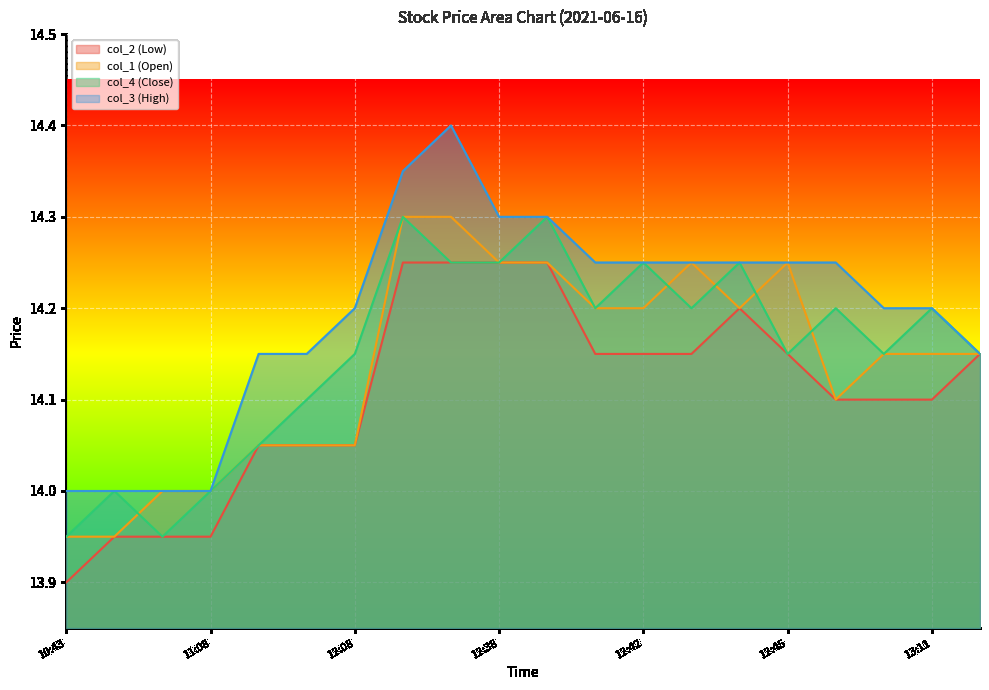

What is the total value across all series at 2021-06-16 12:44:00?

56.9